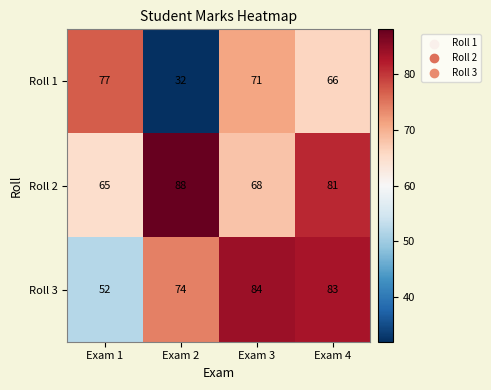

The value of Roll 3 at Exam 4 is 83. True or false?

True